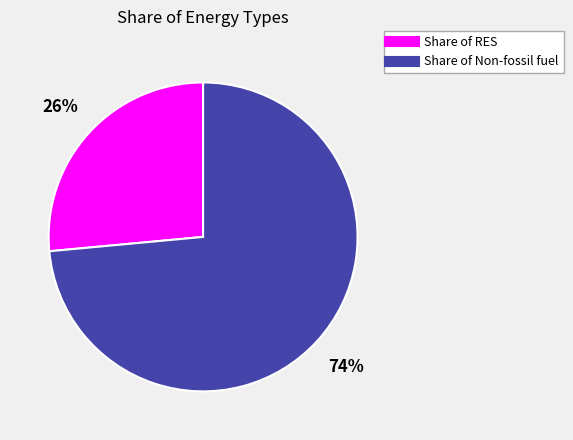

To the nearest percent, what is the average slice percentage?

50%